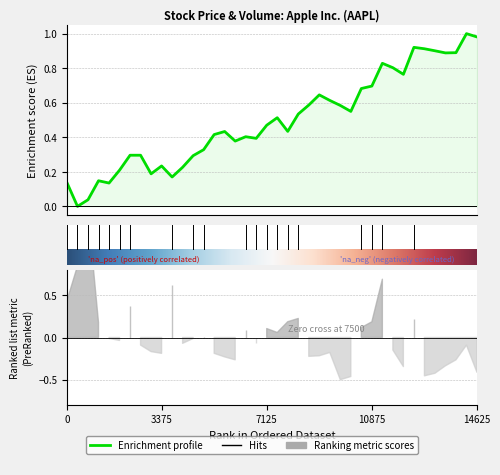

Between 24 and 25, which is larger?

24